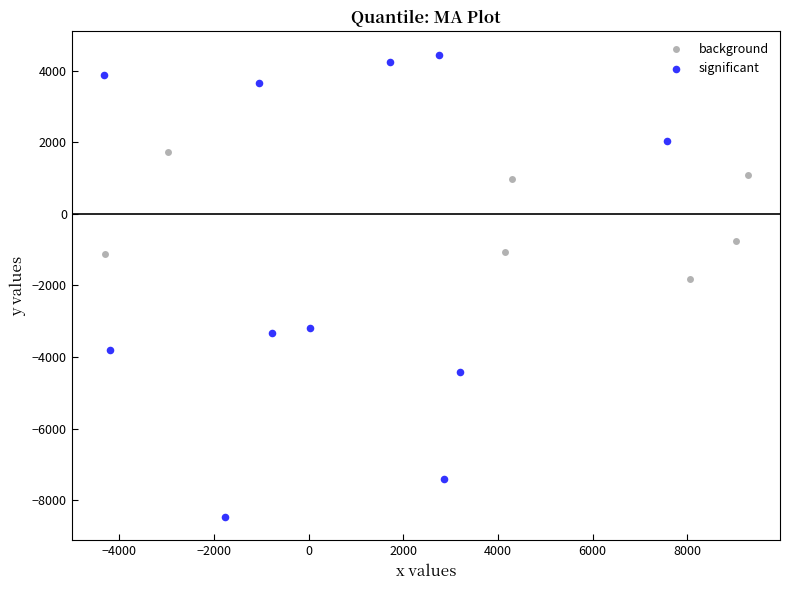

Which series contains the highest Y value?

significant